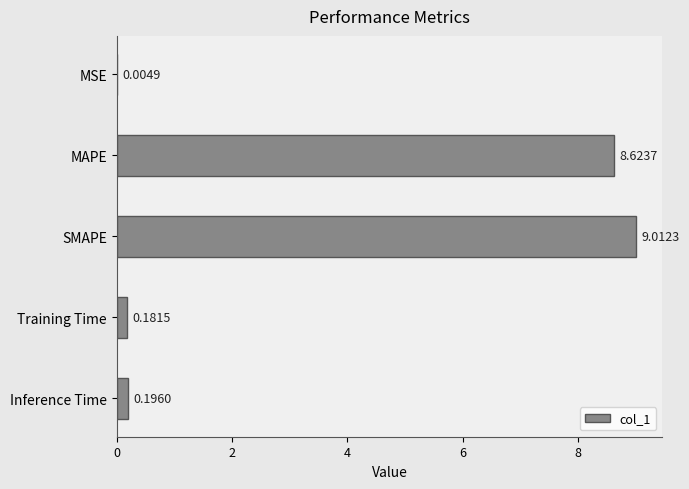

What is the change in value from MSE to MAPE?

+8.6